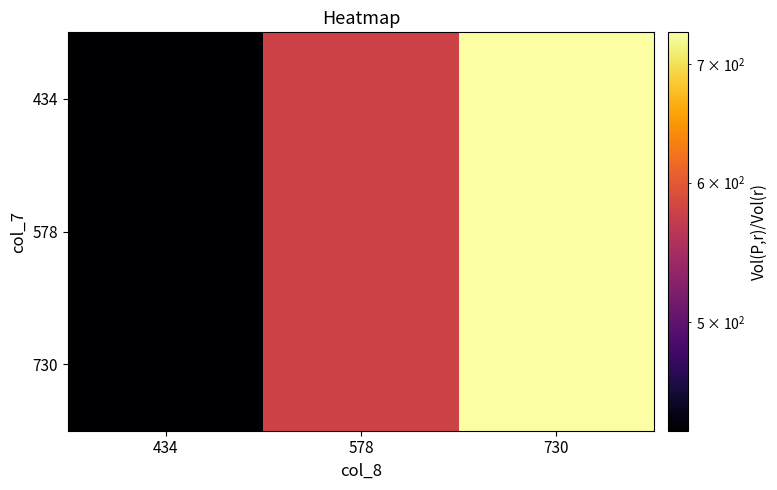

Which has a higher value, 578 or 730?

730